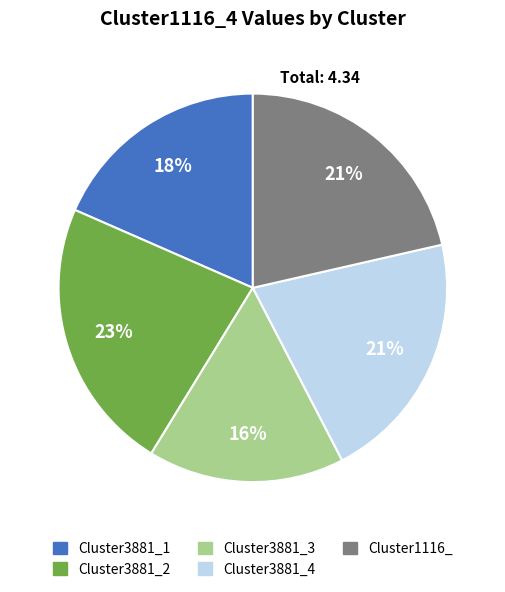

What percentage is the Cluster3881_2 slice, to the nearest percent?

23%